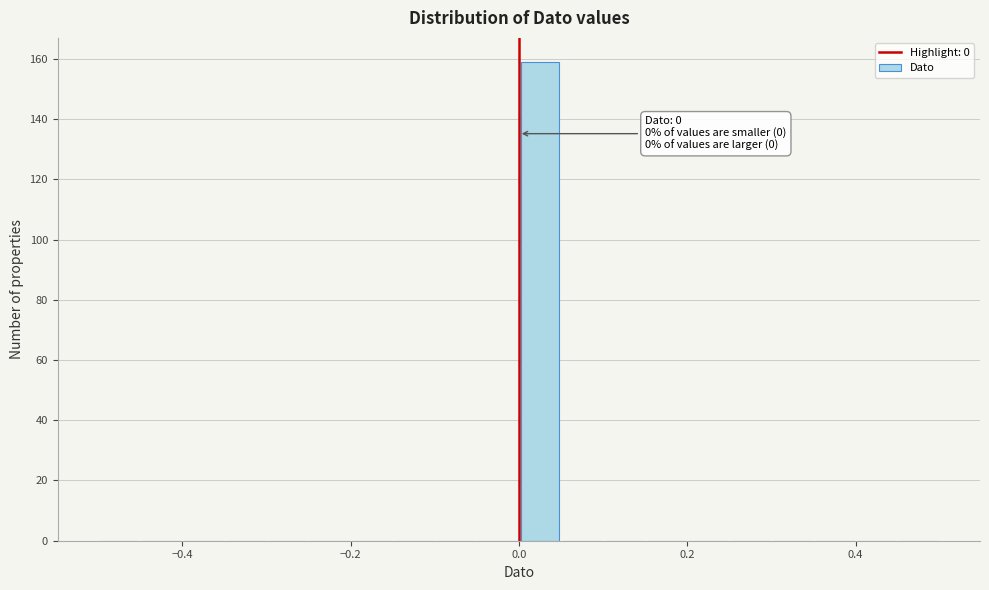

Around what value on the x-axis is the tallest bar? Give the approximate position of its centre, as read against the axis.

0.02